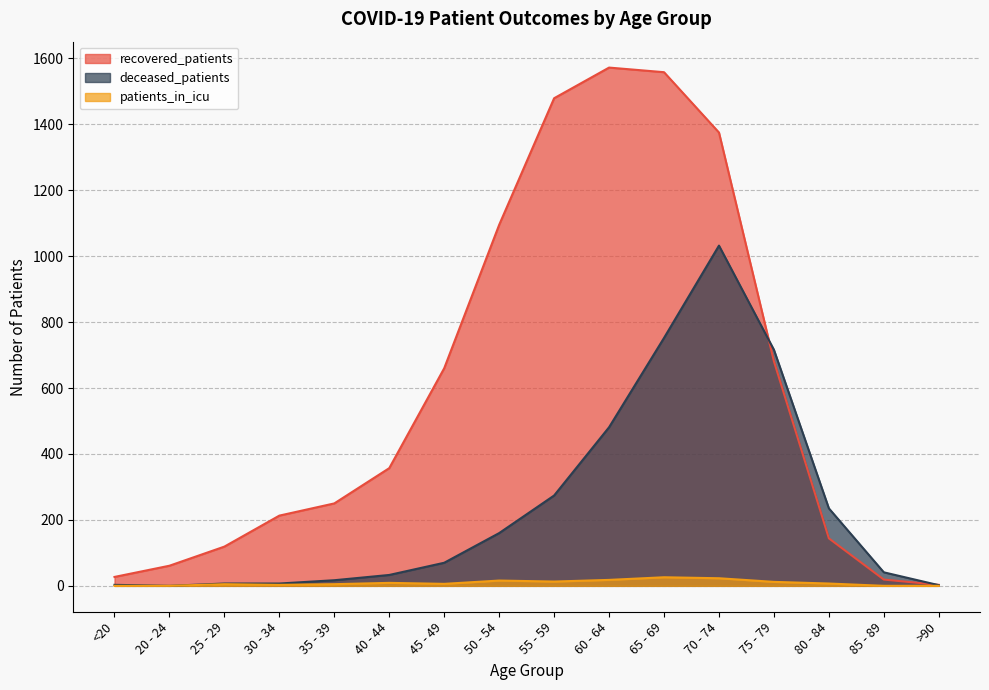

Is the value of deceased_patients at 35 - 39 greater than the value of recovered_patients at 75 - 79?

No